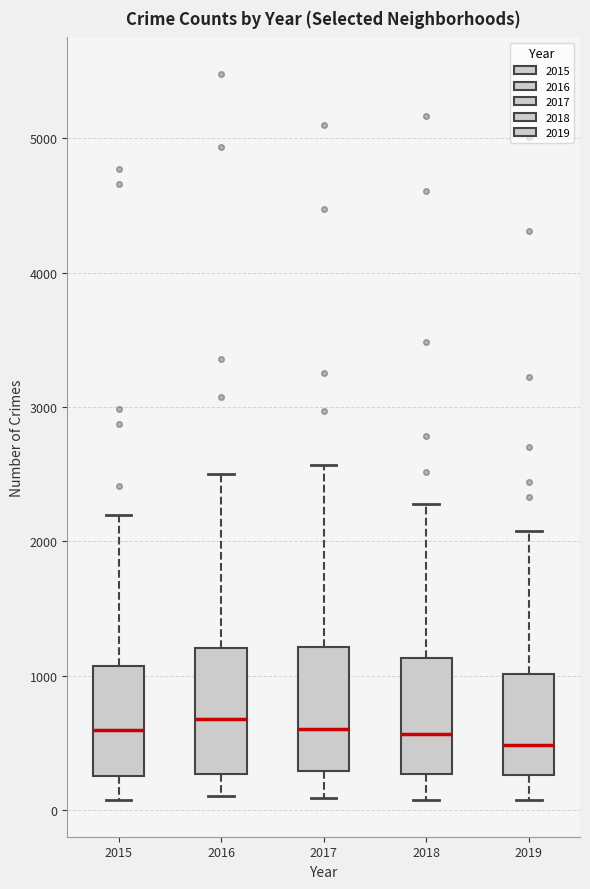

Reading left to right, read every box against the y-axis: the position of its median line, the range the box covers, and the ends of its whiskers. The values are not printed on the chart, so give them approximately, as read against the axis.

2015: median 600, box 300 to 1100, whiskers 100 to 2200
2016: median 700, box 300 to 1200, whiskers 100 to 2500
2017: median 600, box 300 to 1200, whiskers 100 to 2600
2018: median 600, box 300 to 1100, whiskers 100 to 2300
2019: median 500, box 300 to 1000, whiskers 100 to 2100